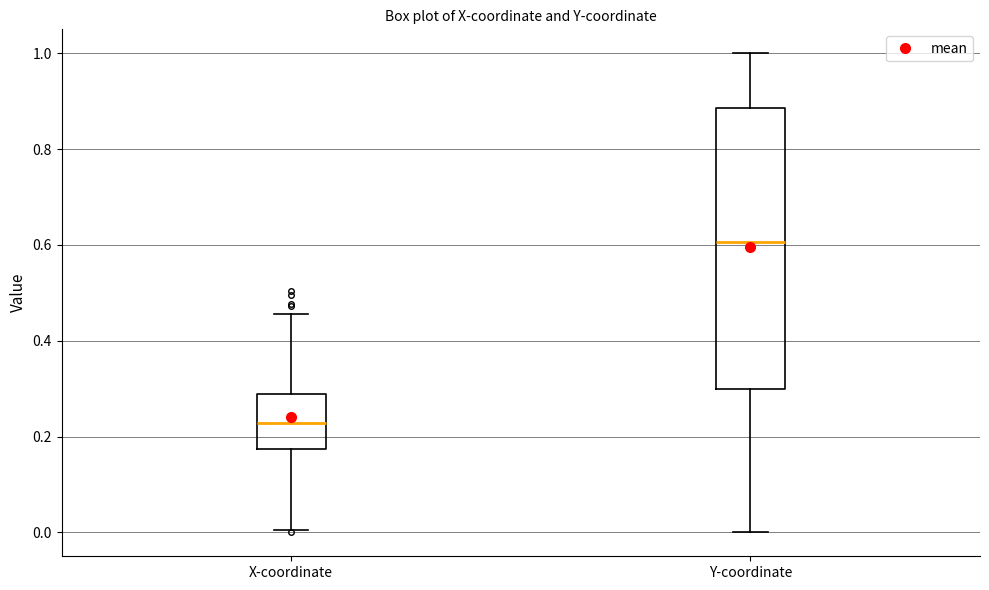

Reading left to right, transcribe this box plot: for each box, give where its median line is, the range the box spans, and where its two whiskers end, as read against the y-axis. The values are not printed on the chart, so give them approximately, as read against the axis.

X-coordinate: median 0.22, box 0.18 to 0.28, whiskers 0.00 to 0.46
Y-coordinate: median 0.60, box 0.30 to 0.88, whiskers 0.00 to 1.00